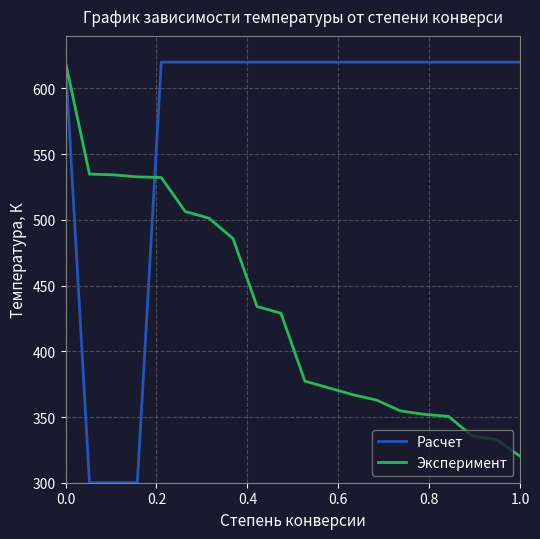

What is the maximum value shown in the chart?

620.0